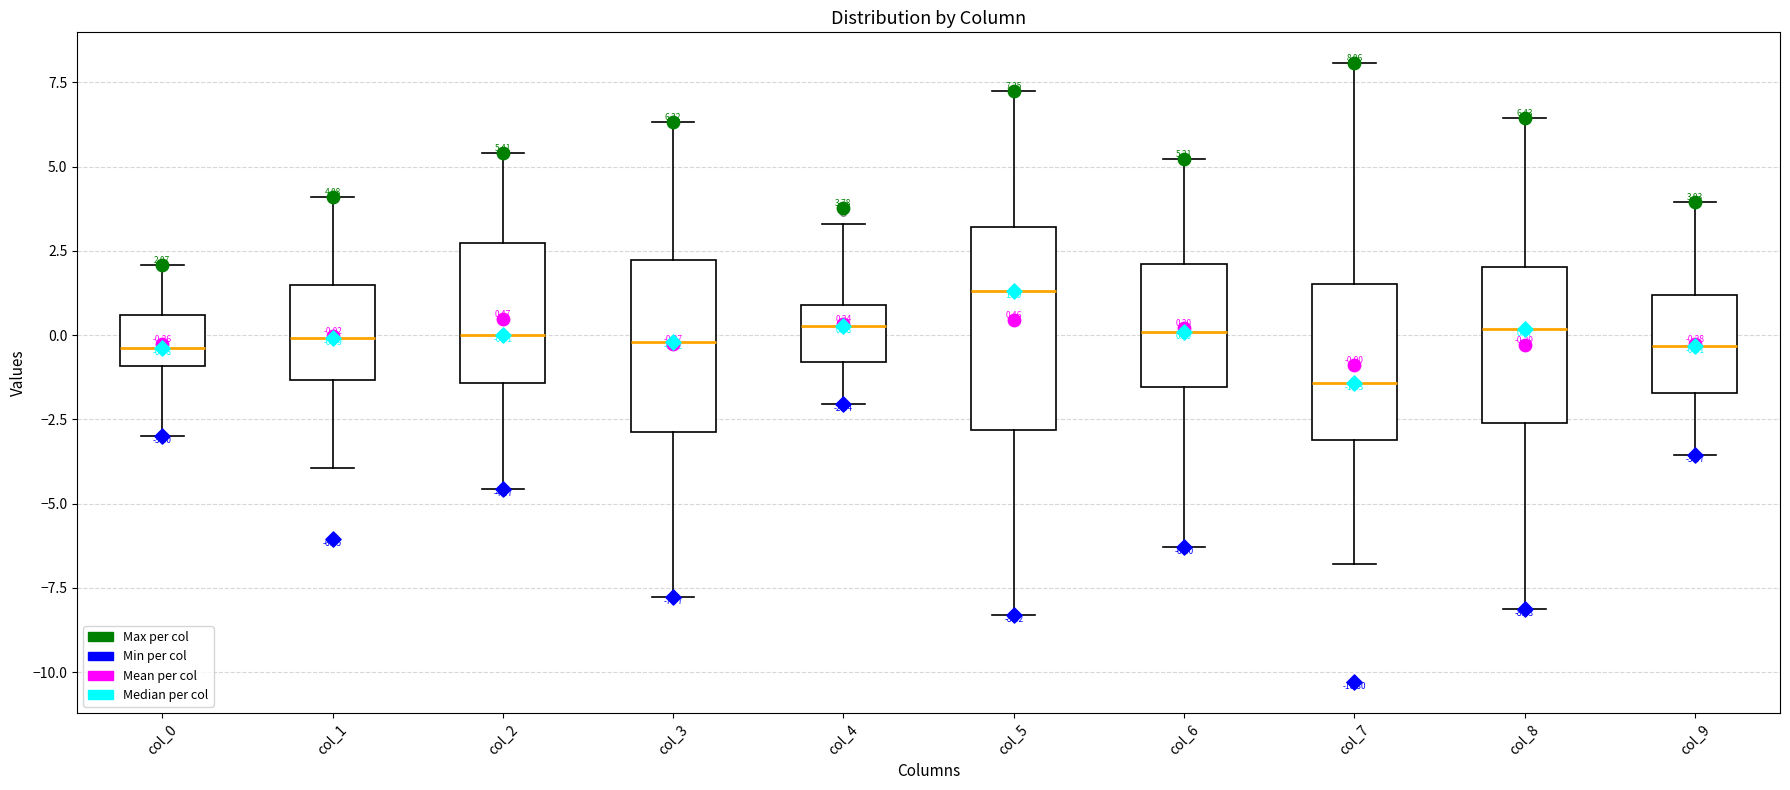

Which box is the tallest, from its lower edge to its upper edge?

col_5